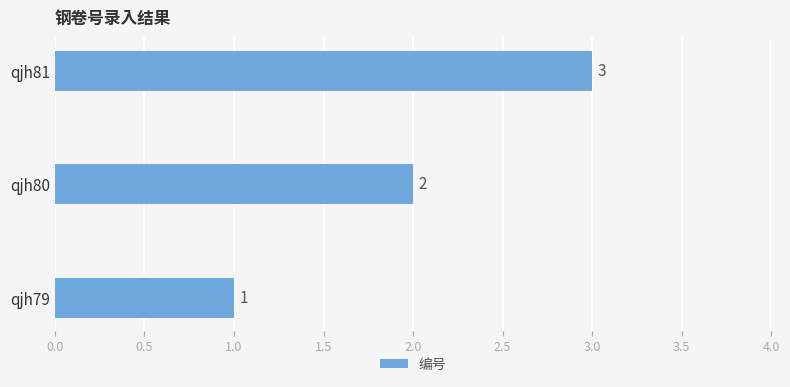

What is the average value?

2